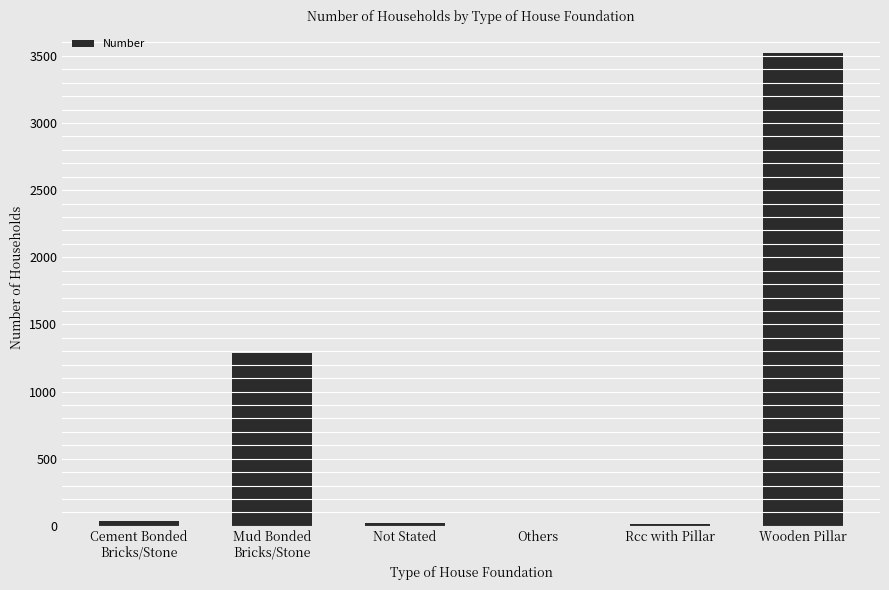

What is the difference between the values at Not Stated and Wooden Pillar?

3503